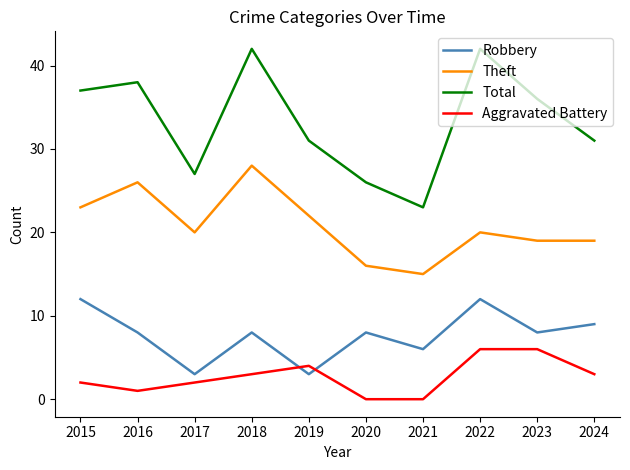

What is the difference between the highest and lowest values at 2022?

36